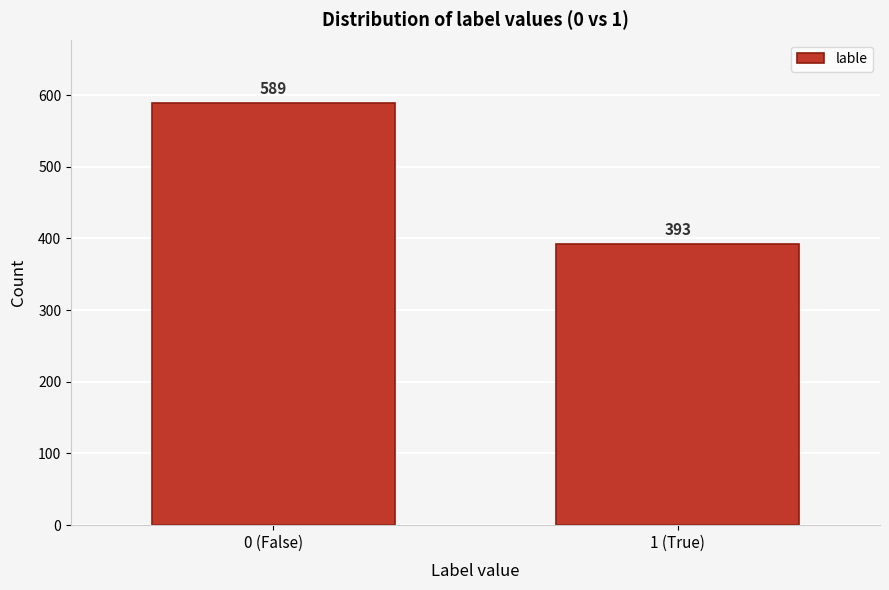

Reading left to right, list all the values displayed in this chart.

0 (False)=589	1 (True)=393